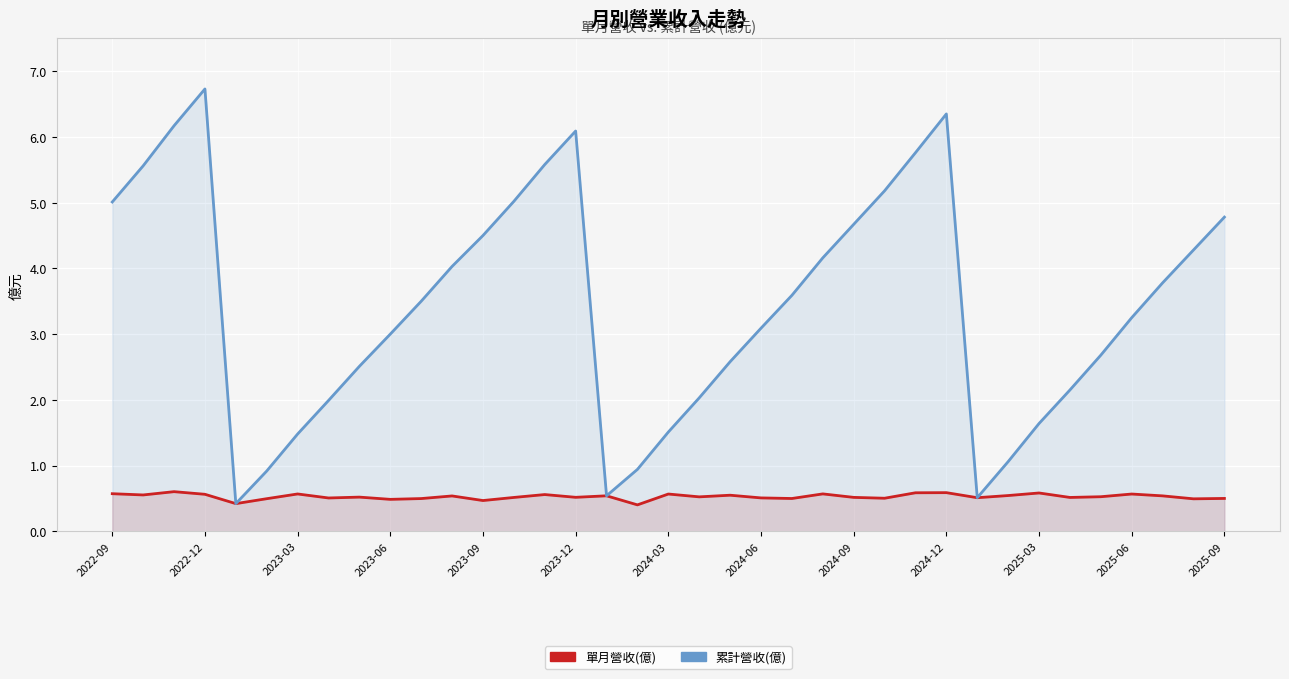

At how many categories does at least one series exceed 0?

37